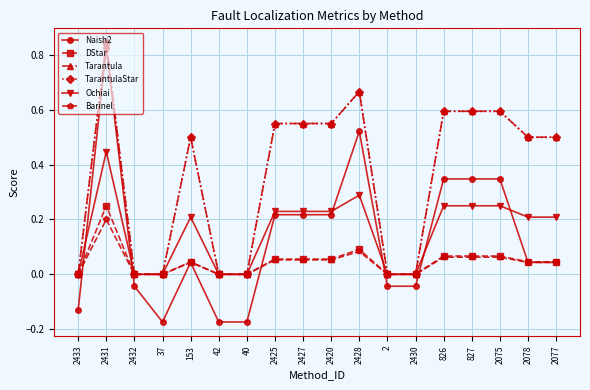

What is the sum of all Naish2 values?

2.4